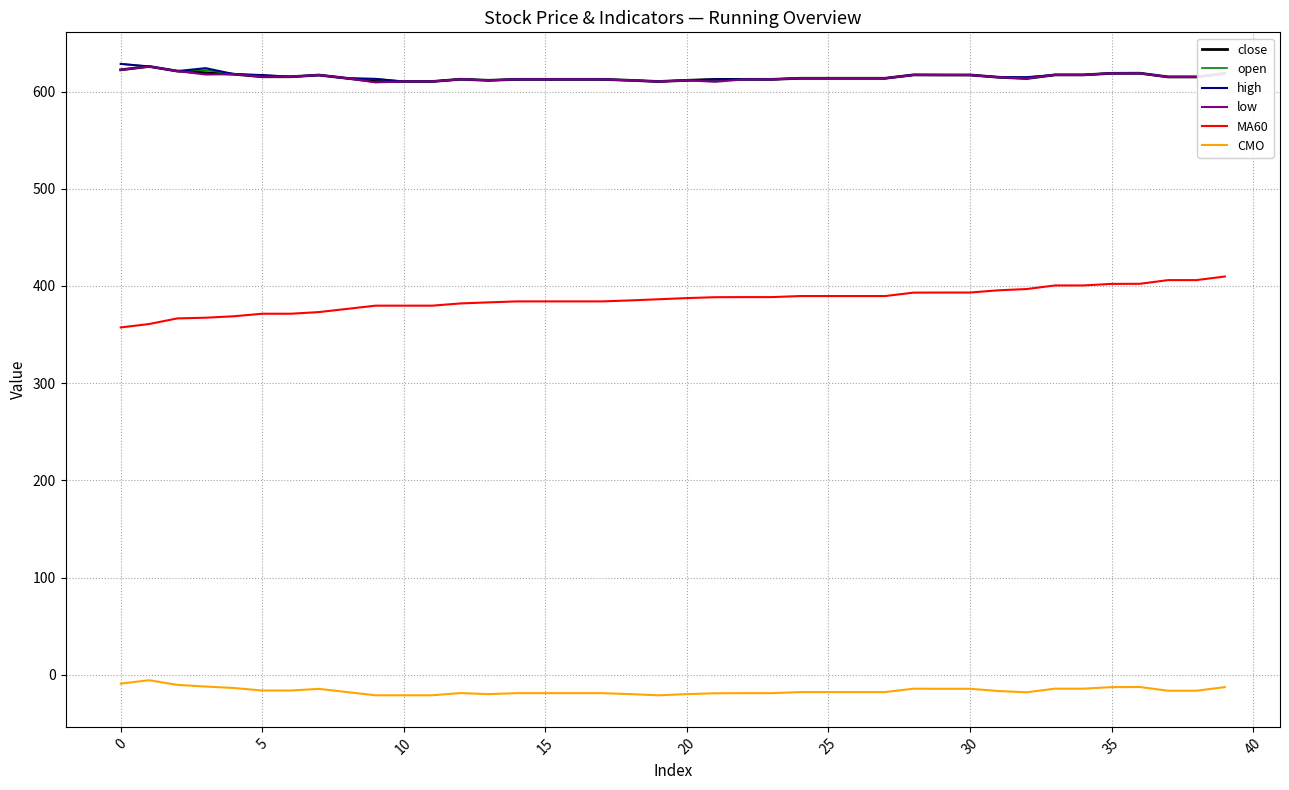

What is the average value of the low series?

614.8